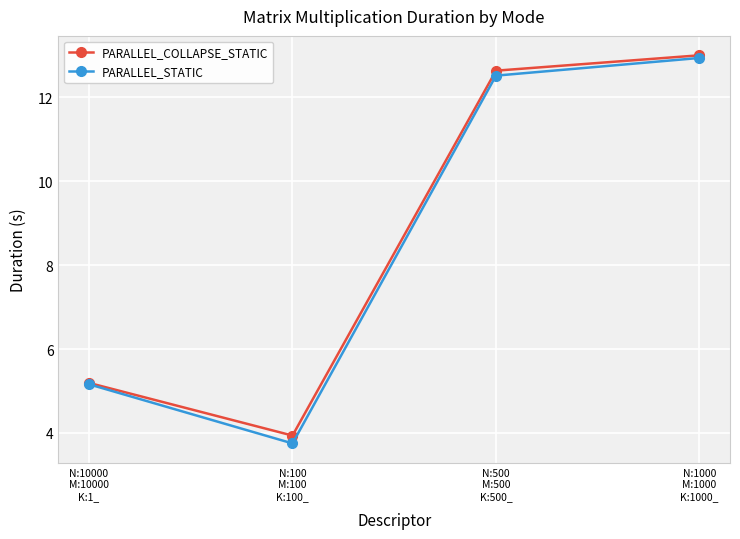

What is the total value across all series at N:1000
M:1000
K:1000_?

25.9